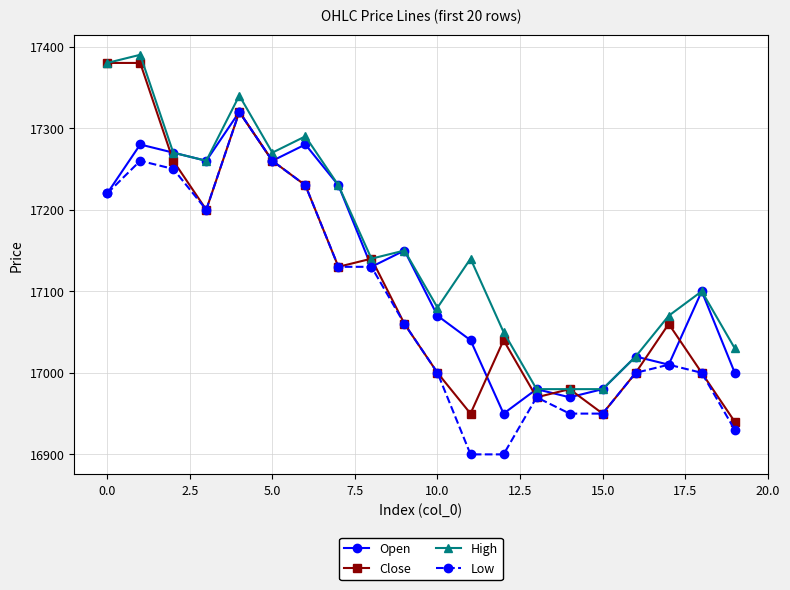

Which series has the largest total across all categories?

High